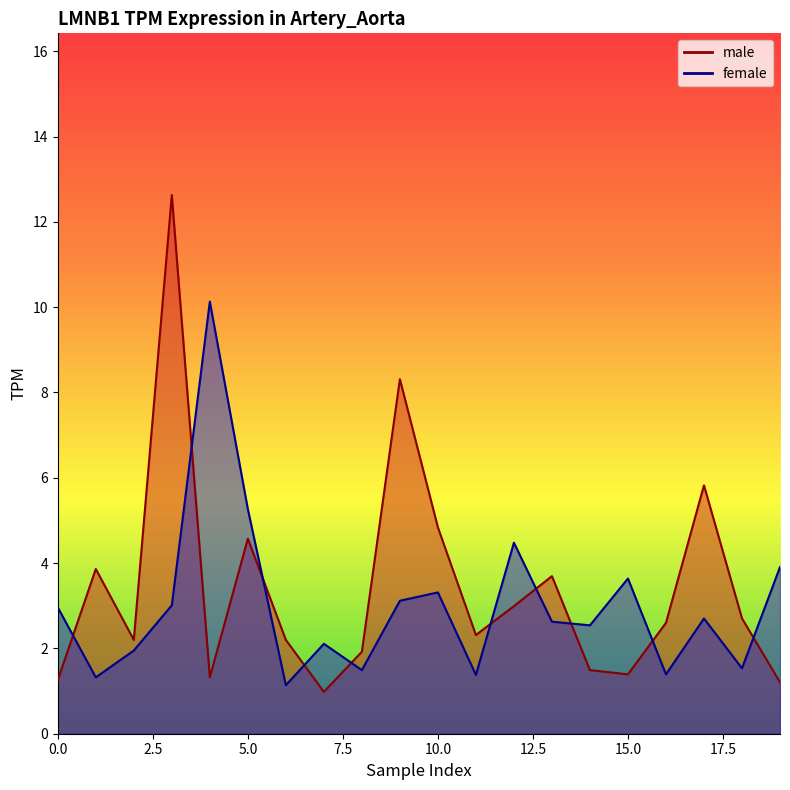

Where is the first local maximum for male?

1